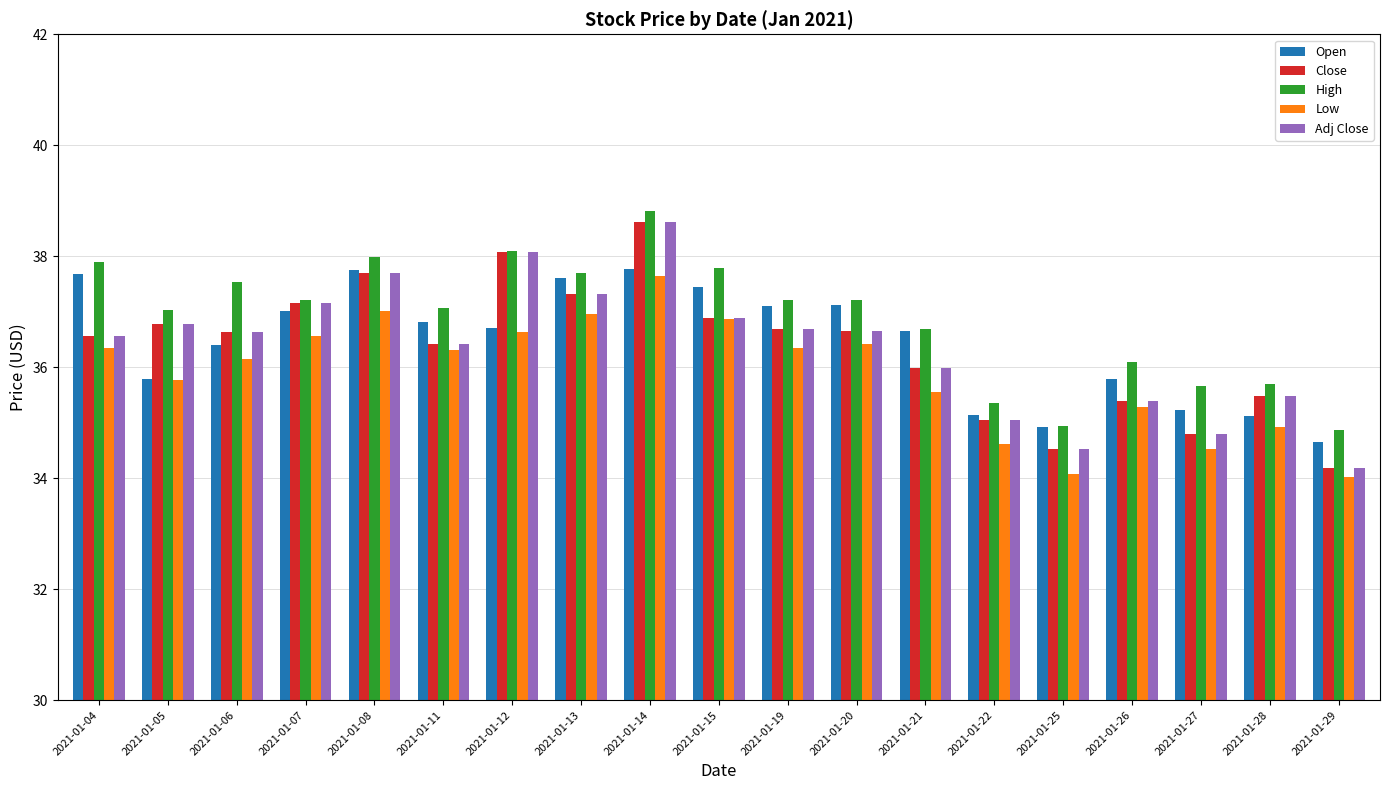

How many groups of bars are there?

19